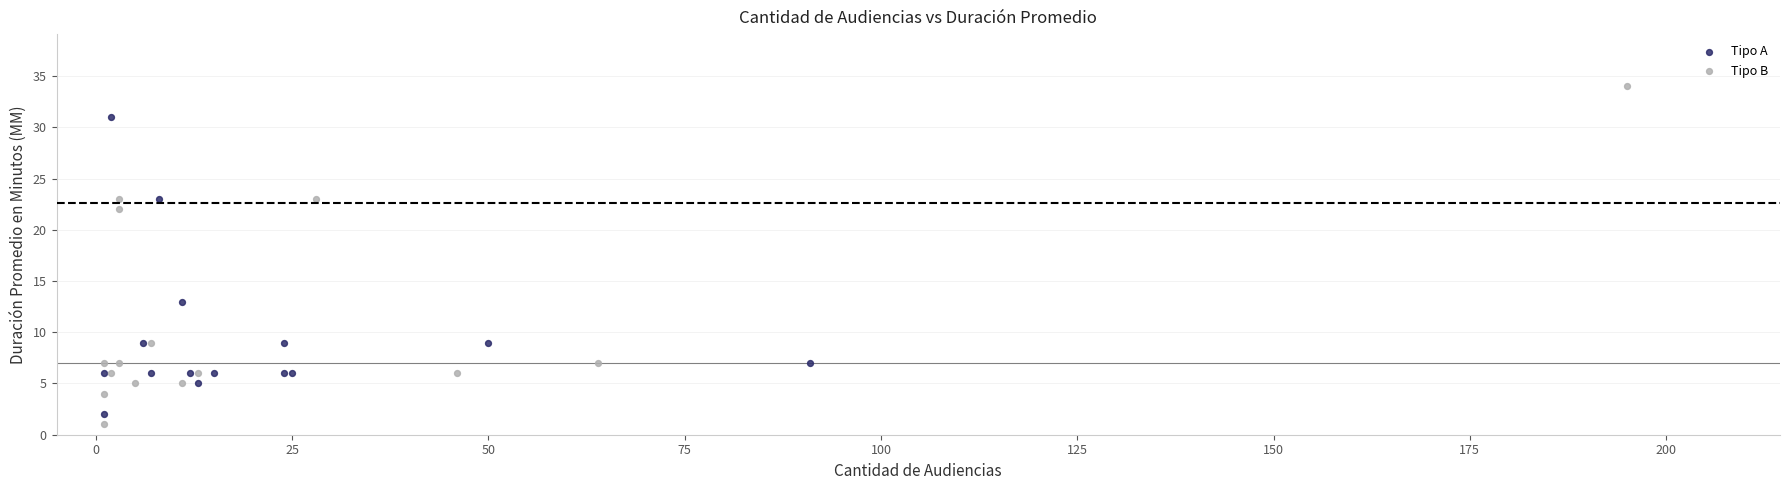

Which series has the widest spread of Y values?

Tipo B